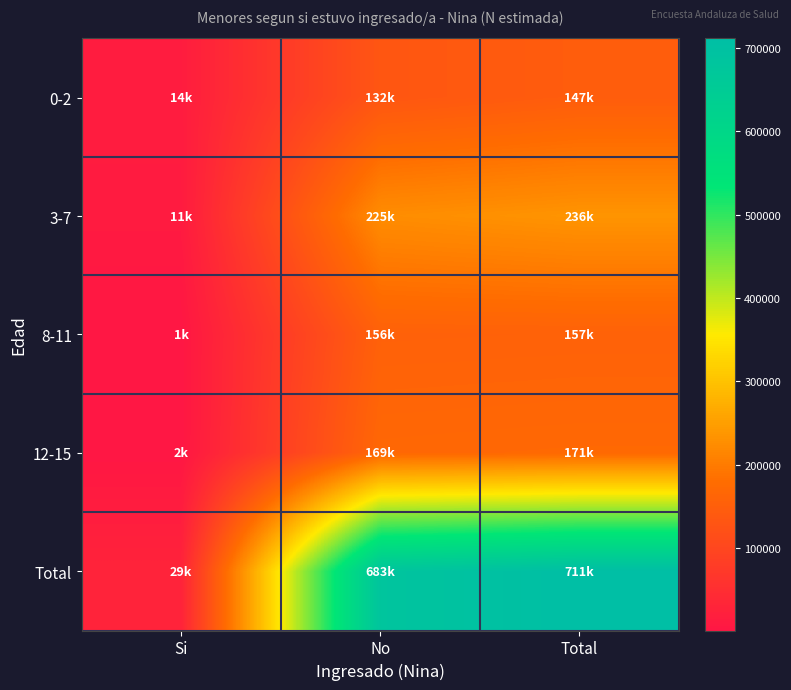

Reading left to right, extract all data points from this chart.

0-2: Si=14387	No=132374	Total=146761
3-7: Si=10960	No=225290	Total=236250
8-11: Si=1343	No=155700	Total=157043
12-15: Si=2014	No=169323	Total=171337
Total: Si=28704	No=682687	Total=711391